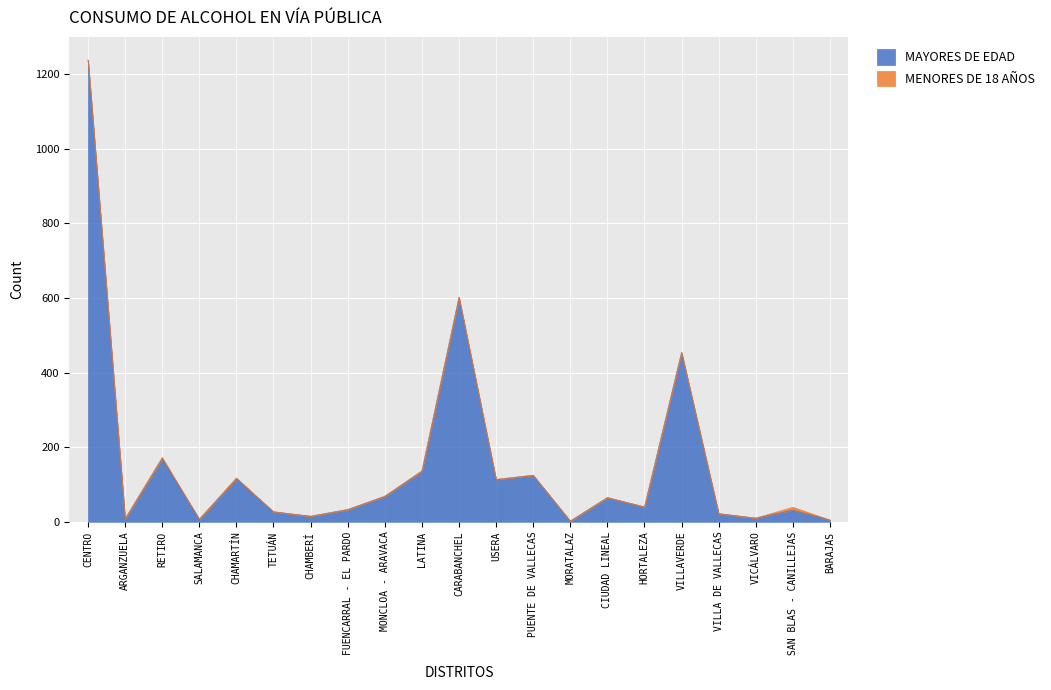

What is the sum of all values?

3281